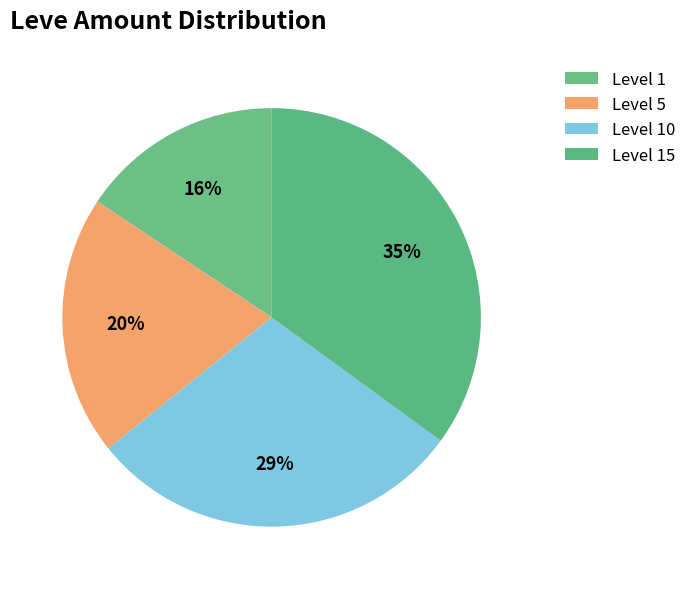

Count the number of slices in the pie.

4